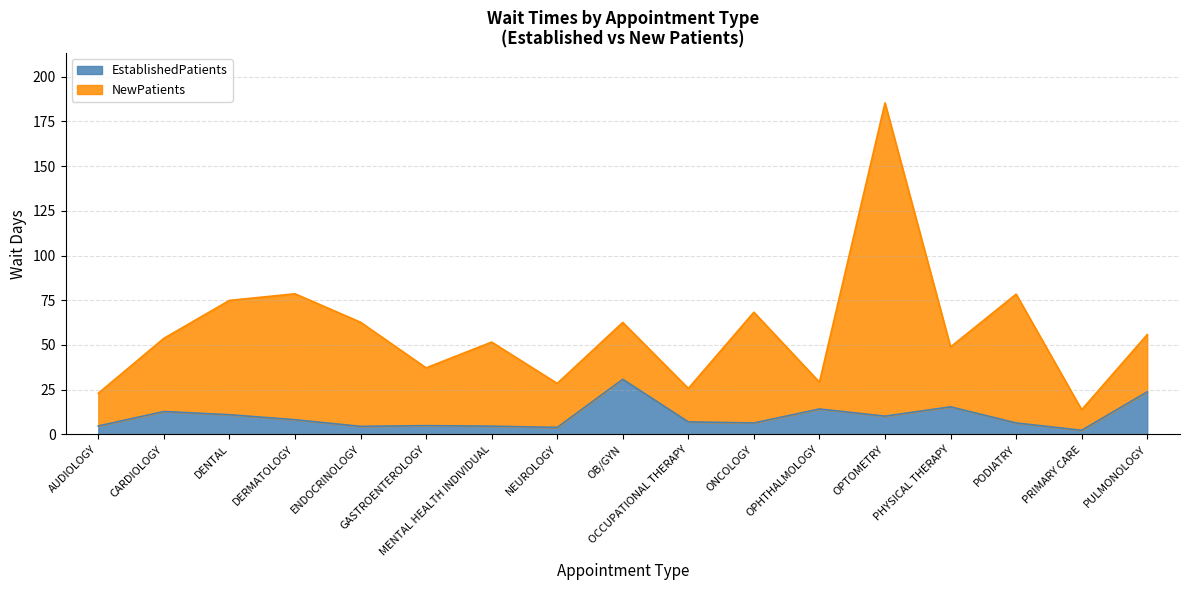

At how many categories does at least one series exceed 132?

1